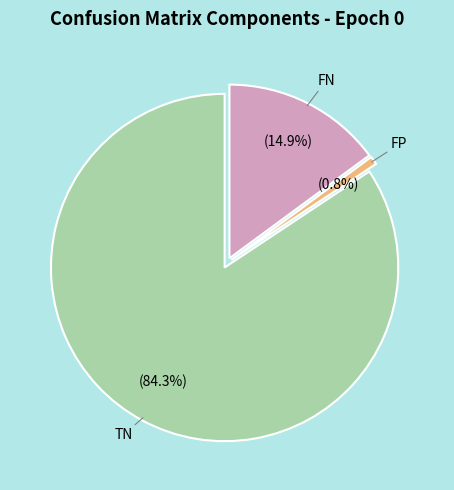

Which category has the biggest portion of the pie?

TN